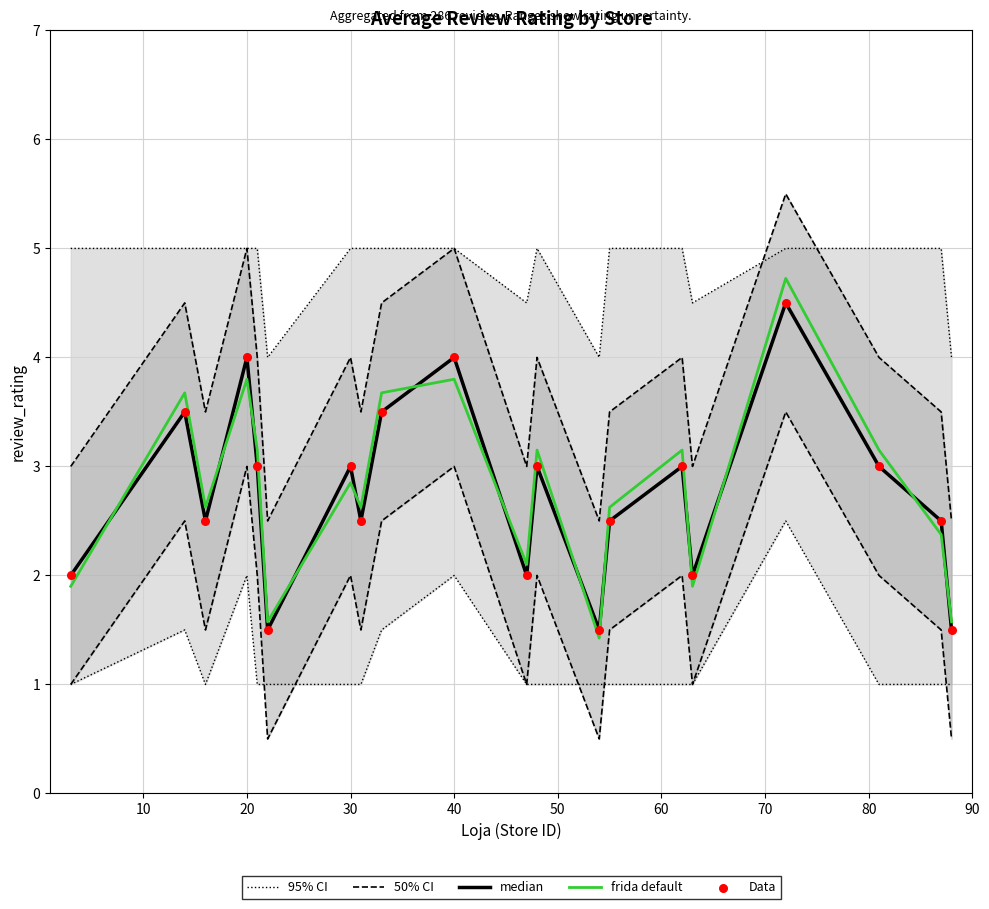

What are all the series names shown in the legend?

95% CI, 50% CI, median, frida default, Data